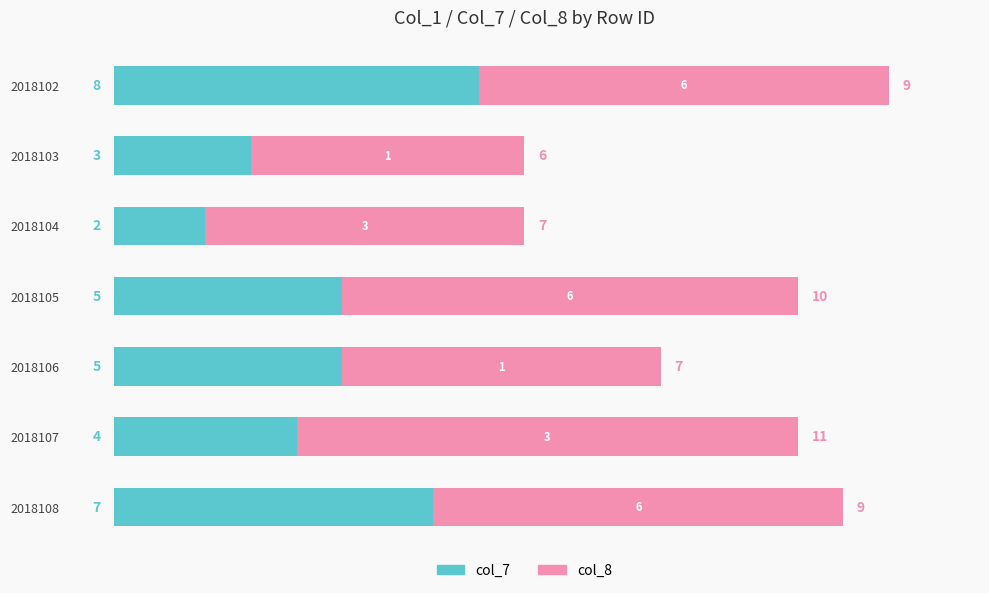

Count the col_7 values in the range 3 to 7.

5